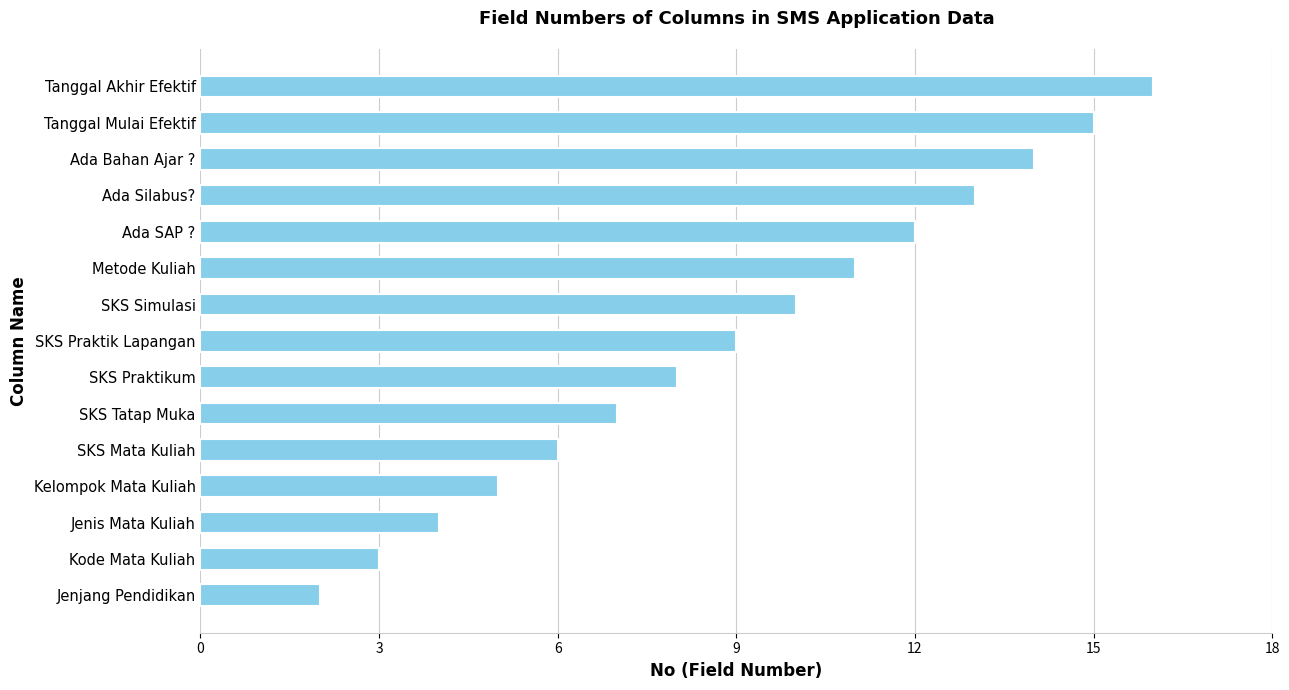

The chart shows a value of 13 at Ada Silabus?. True or false?

True